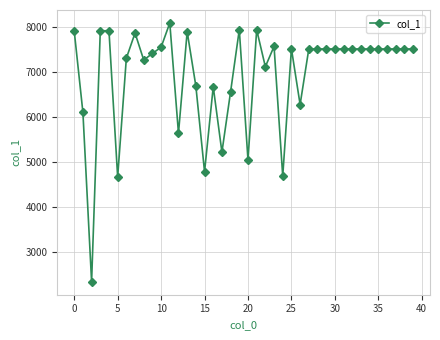

What is the value of the 13th point from the left?

5641